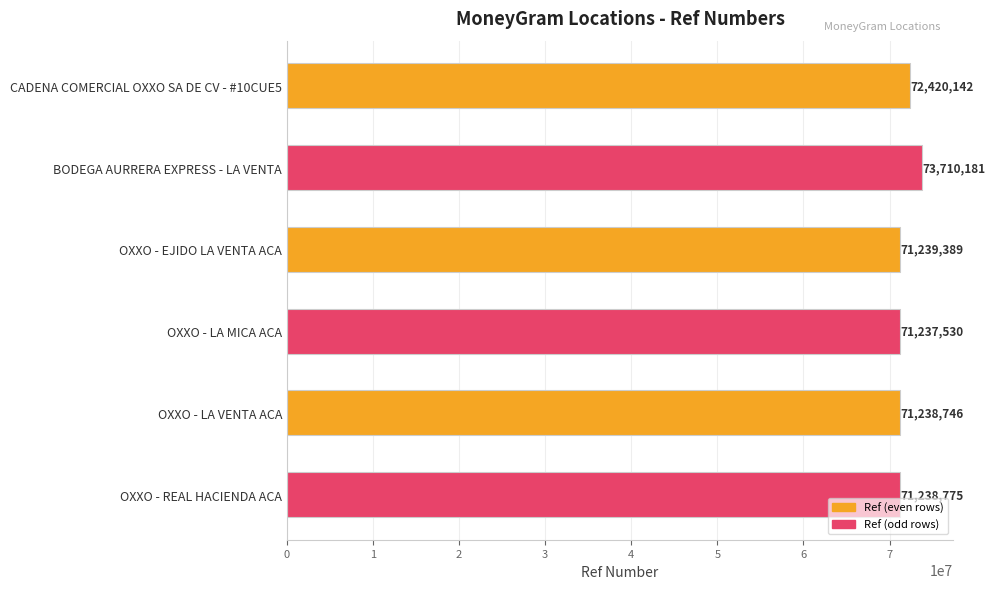

What is the smallest value displayed?

71237530